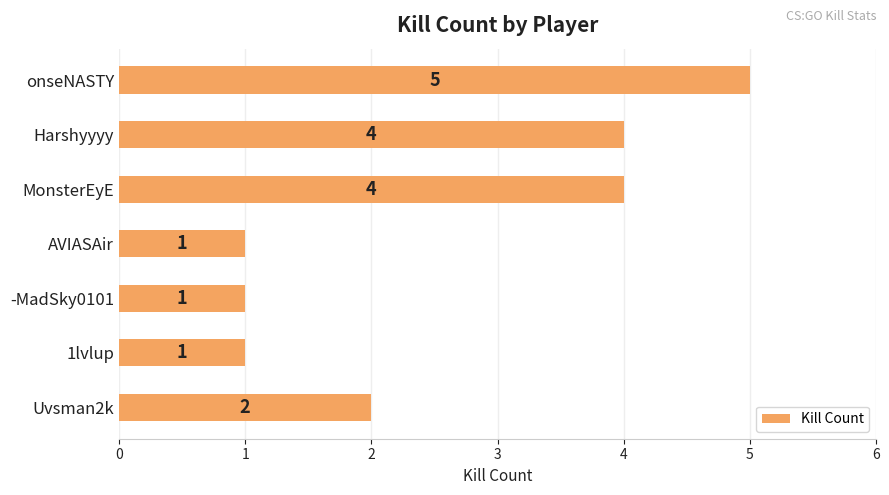

Reading top to bottom, transcribe all the data shown in this chart.

5	4	4	1	1	1	2